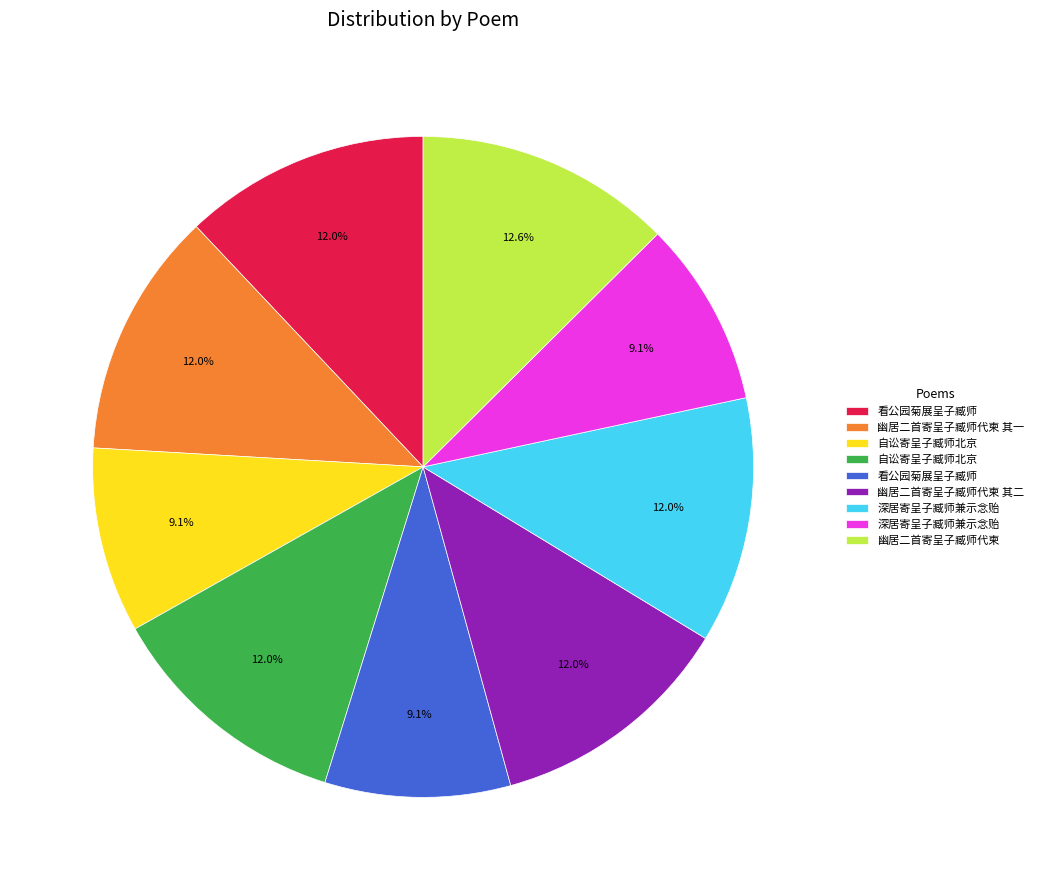

Is there a majority slice in this chart?

No